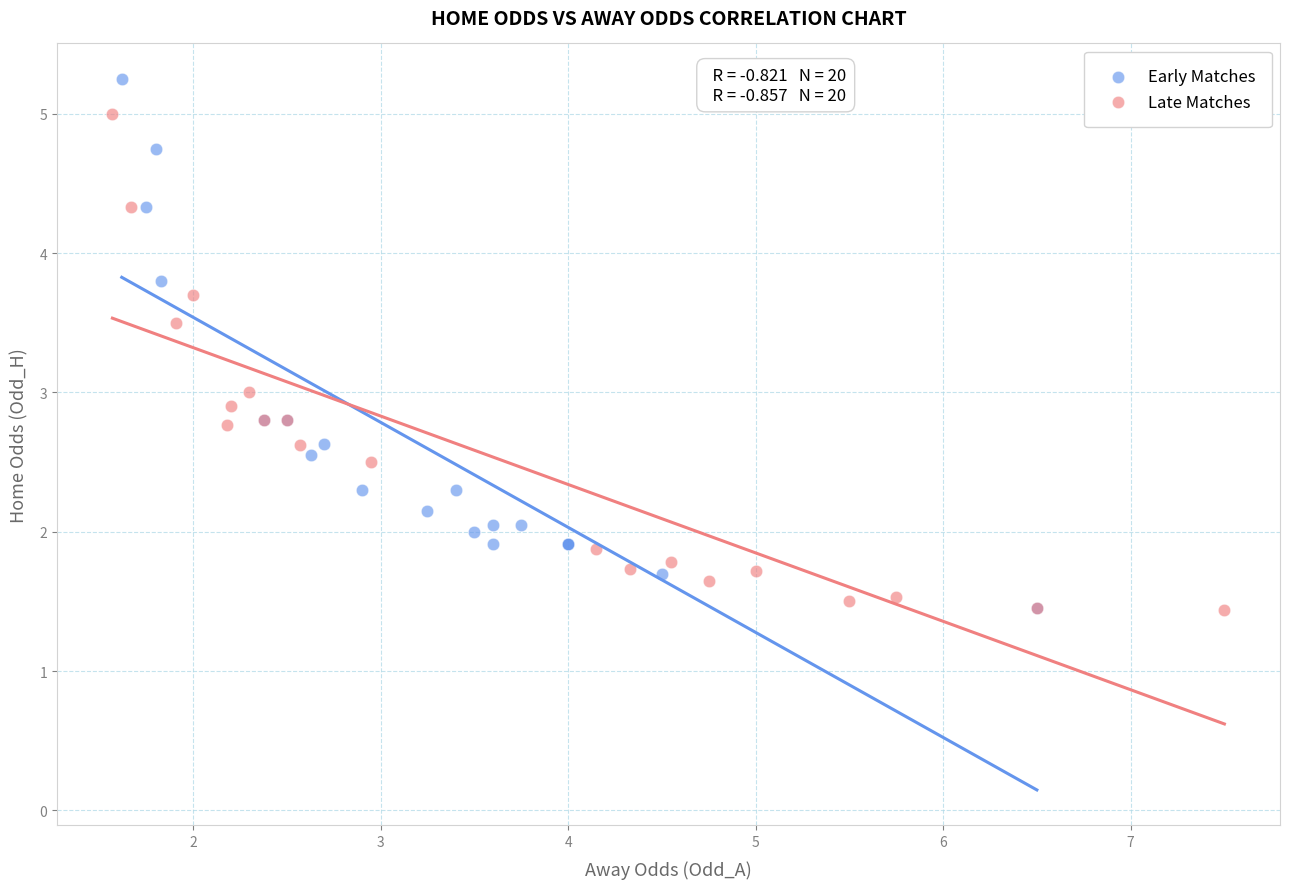

Which series reaches the maximum Y coordinate?

Early Matches